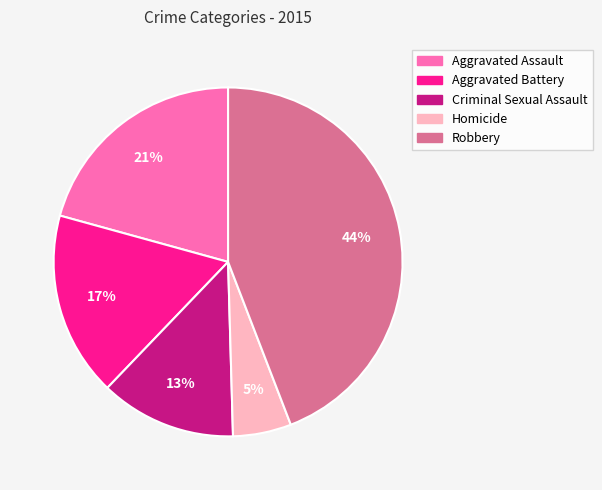

How many segments does this pie chart have?

5